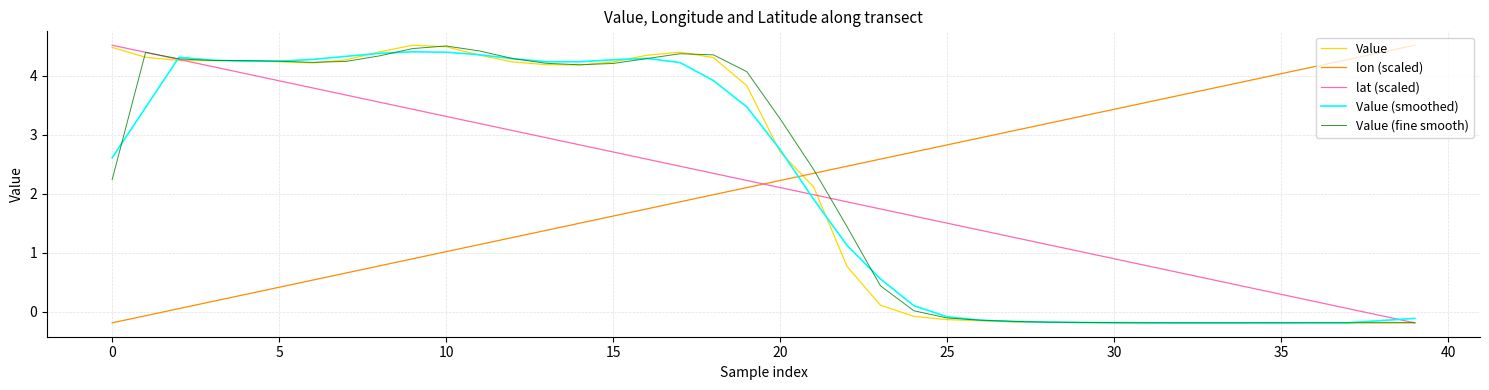

Which series ends up on top after the final intersection of lat (scaled) and Value (smoothed)?

Value (smoothed)